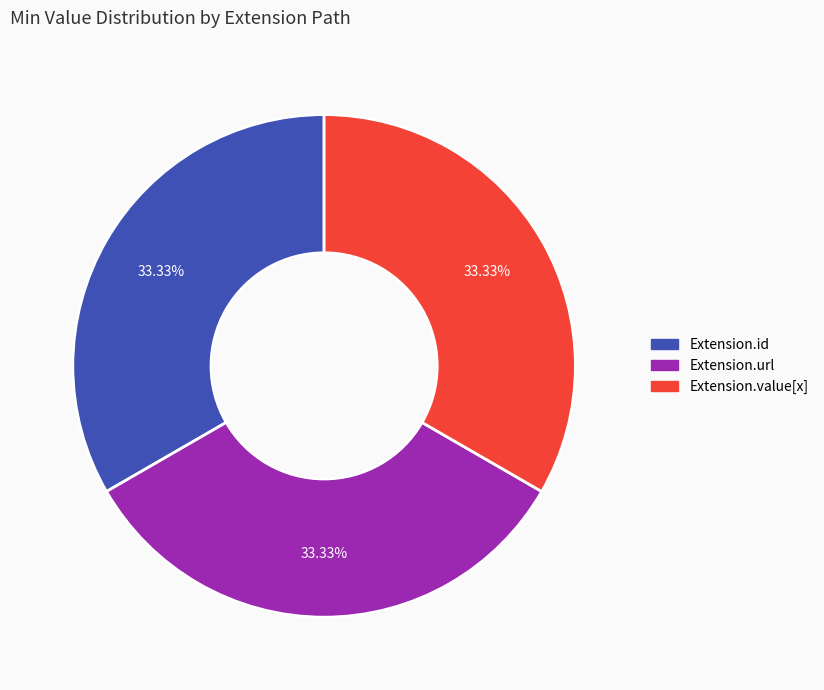

Count the number of slices in the pie.

3